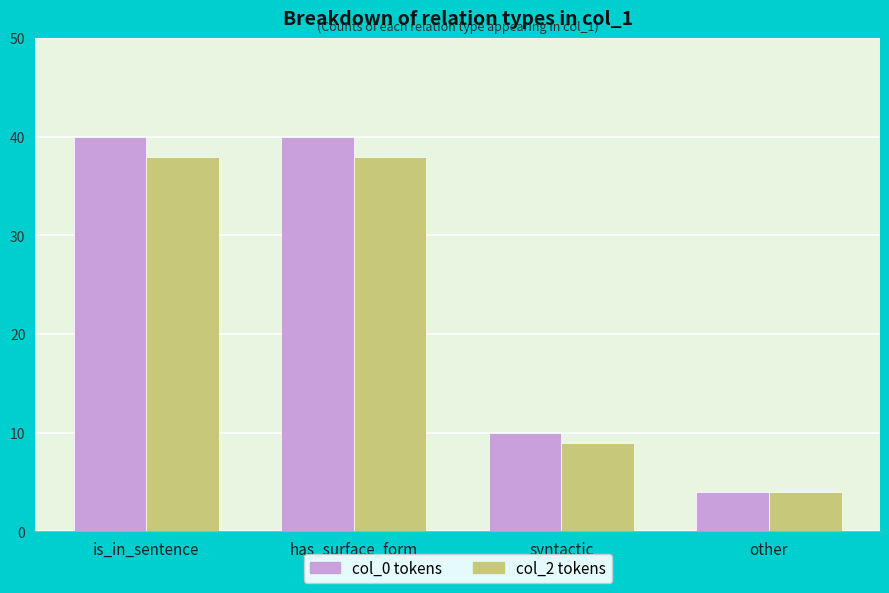

How many data points does each series have?

4